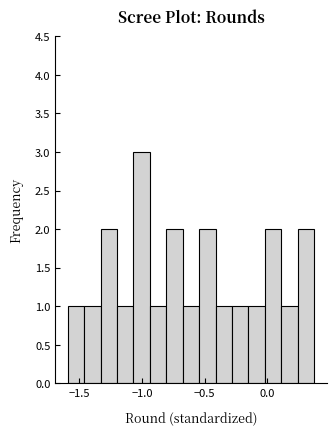

Around what value on the x-axis is the tallest bar? Give the approximate position of its centre, as read against the axis.

-1.00